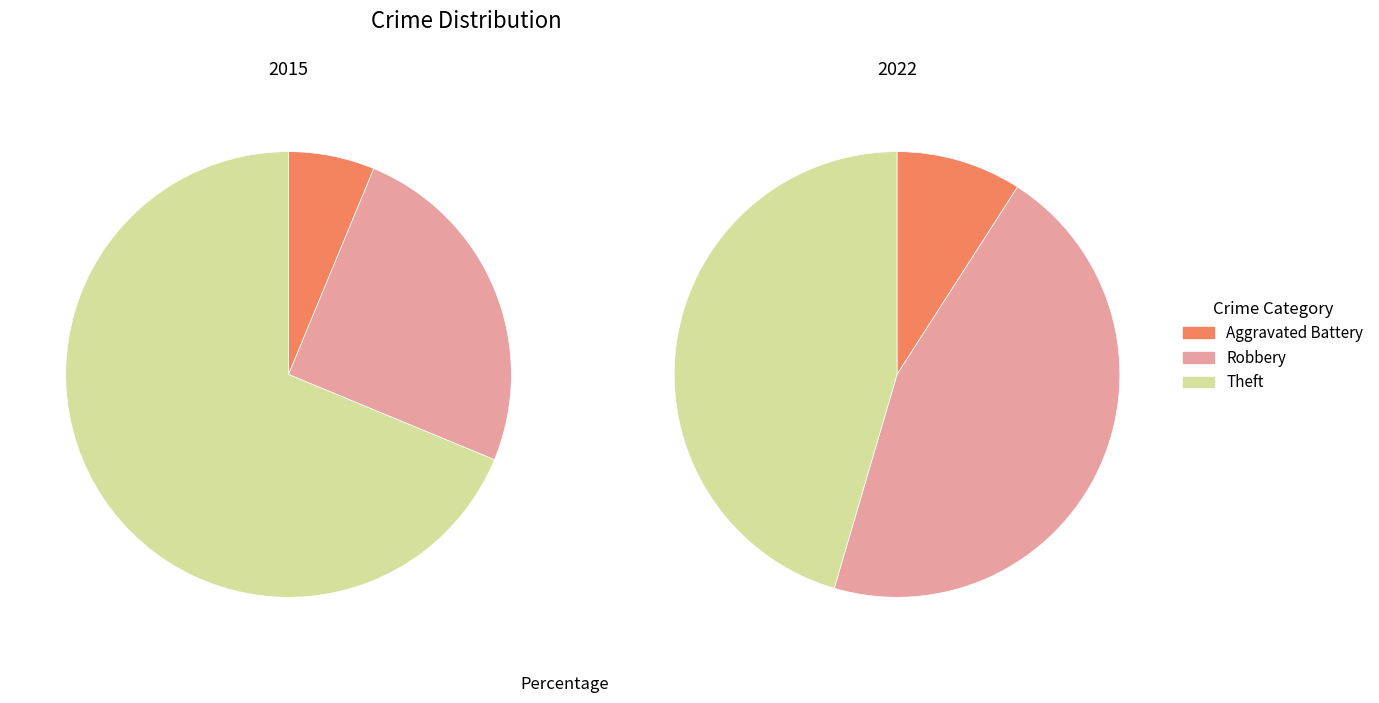

Count the number of slices in the pie.

3